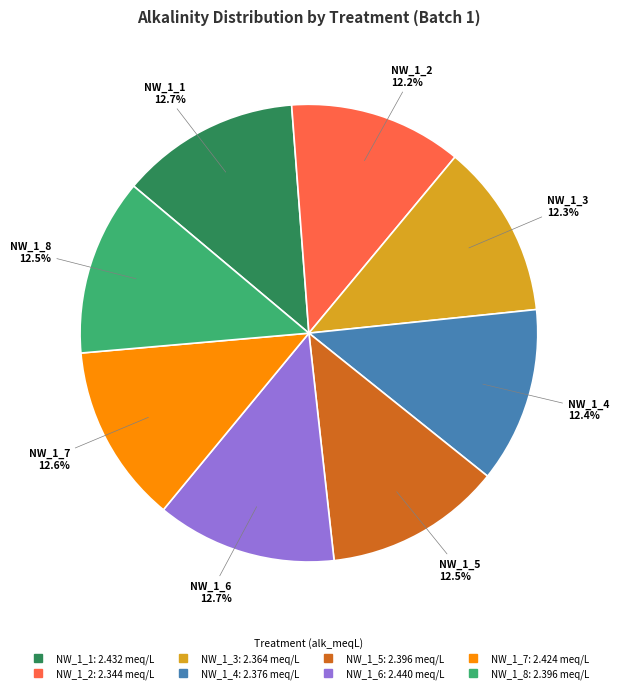

True or false: NW_1_7 accounts for 30% of the total.

False